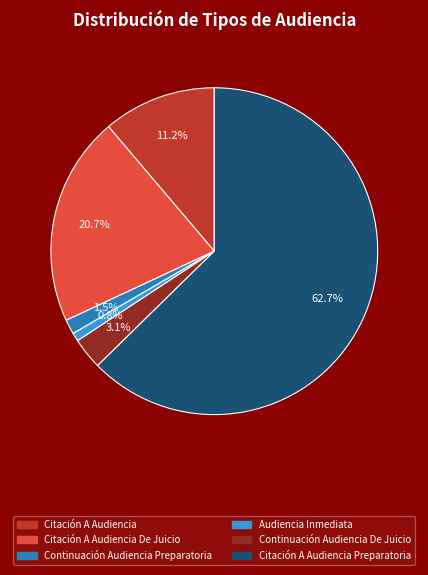

Is there any slice that represents more than half of the pie?

Yes